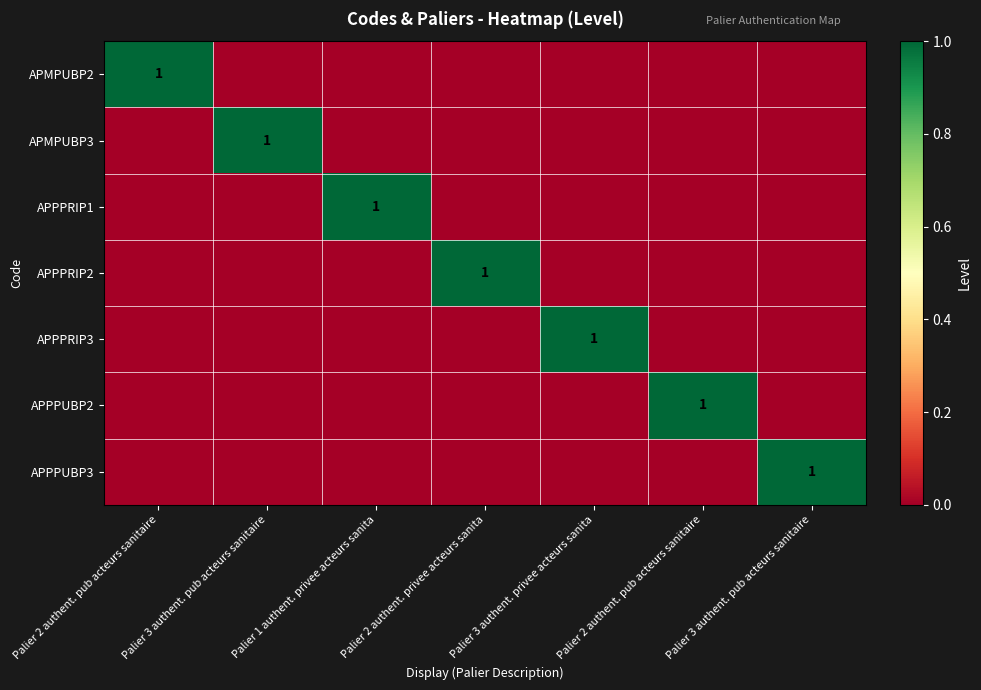

Which series has the widest spread of values?

APMPUBP2